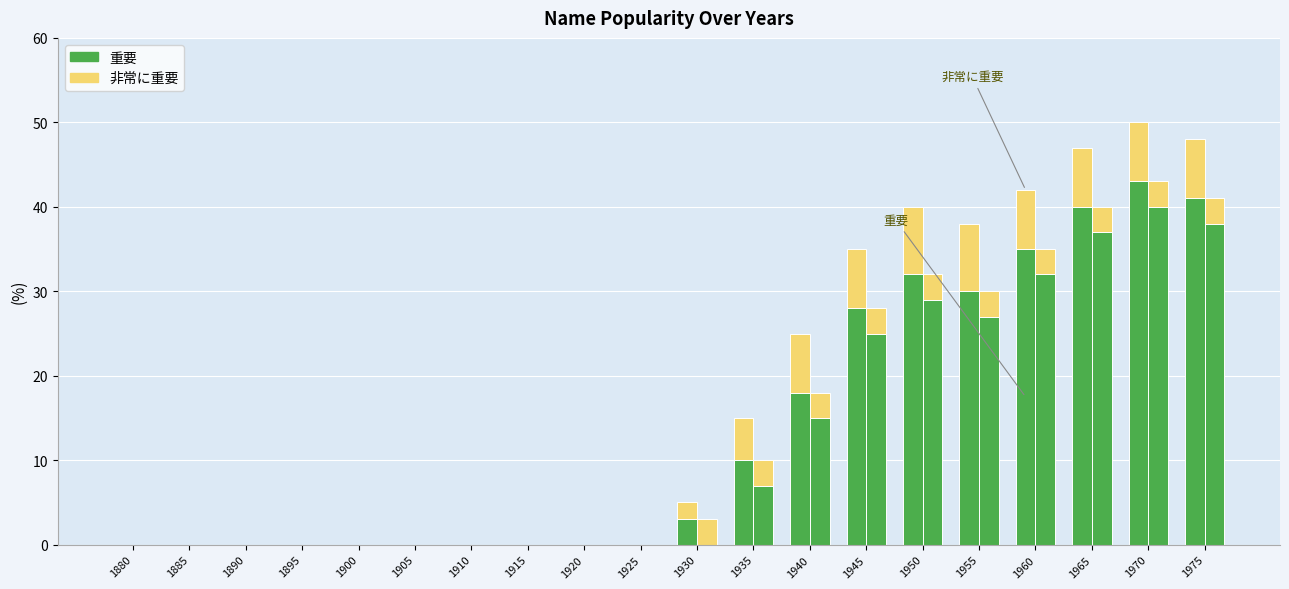

The Boys (重要) series shows 10 at 1940. True or false?

False